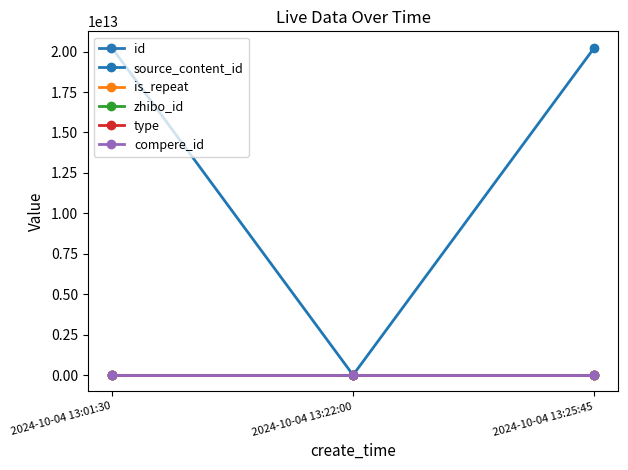

Is this an area chart (filled region under the line)?

No